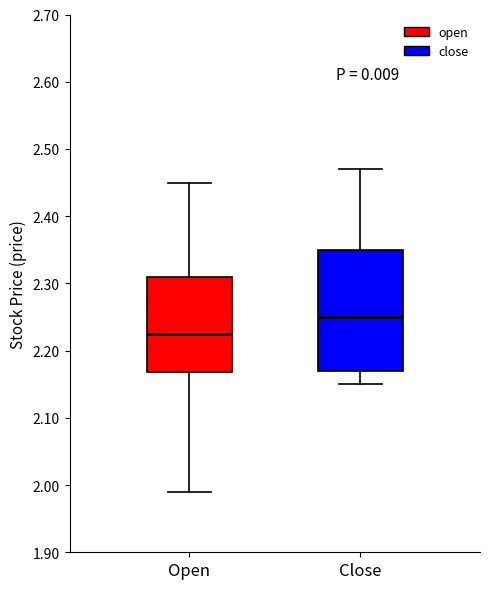

Where does the lower whisker of the box for Close end on the y-axis? The values are not printed on the chart, so give them approximately, as read against the axis.

2.15